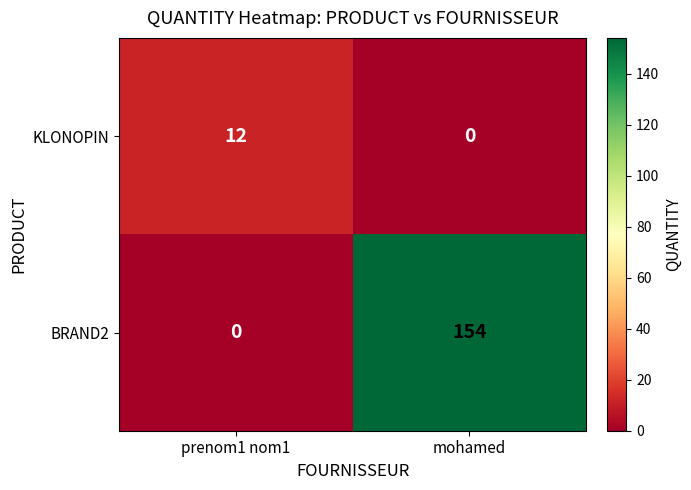

What is the average value of the KLONOPIN series?

6